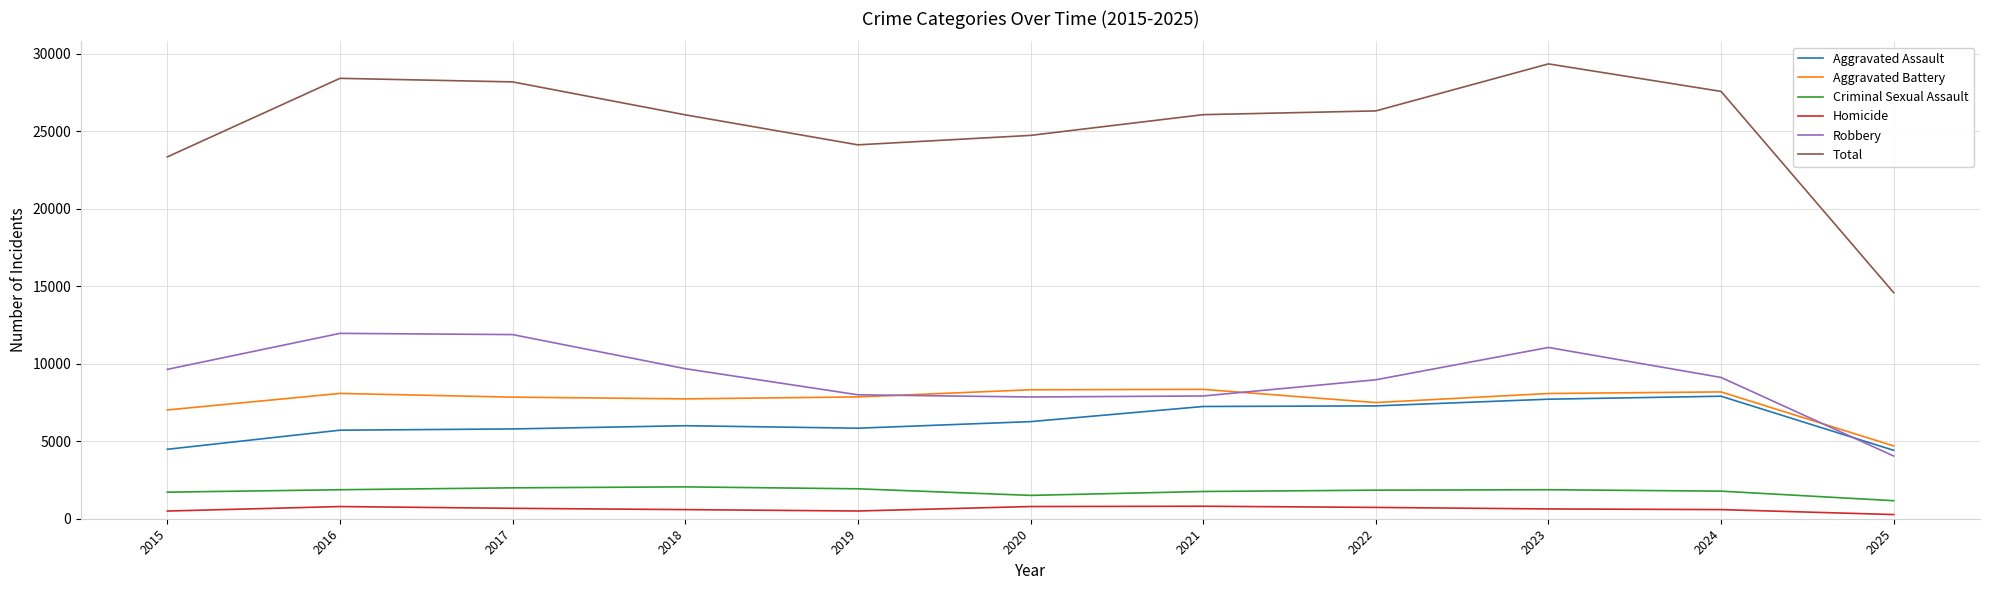

Which label corresponds to the largest value in the chart?

2023